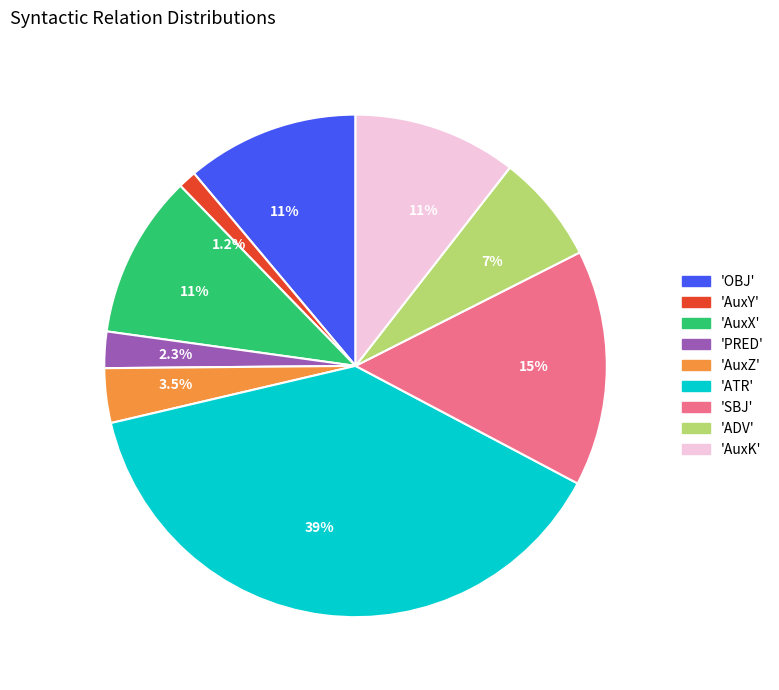

Is there any slice that represents more than half of the pie?

No